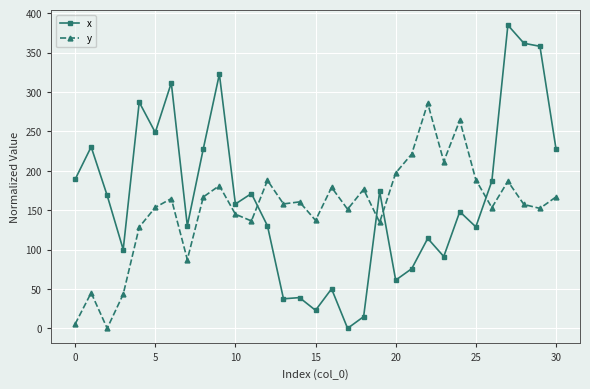

True or false: y has more than 0 interior local peaks.

True